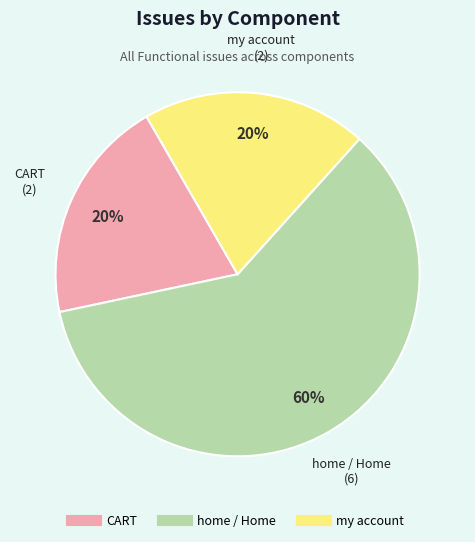

To the nearest percent, what is the difference between the largest and smallest slice percentages?

40%